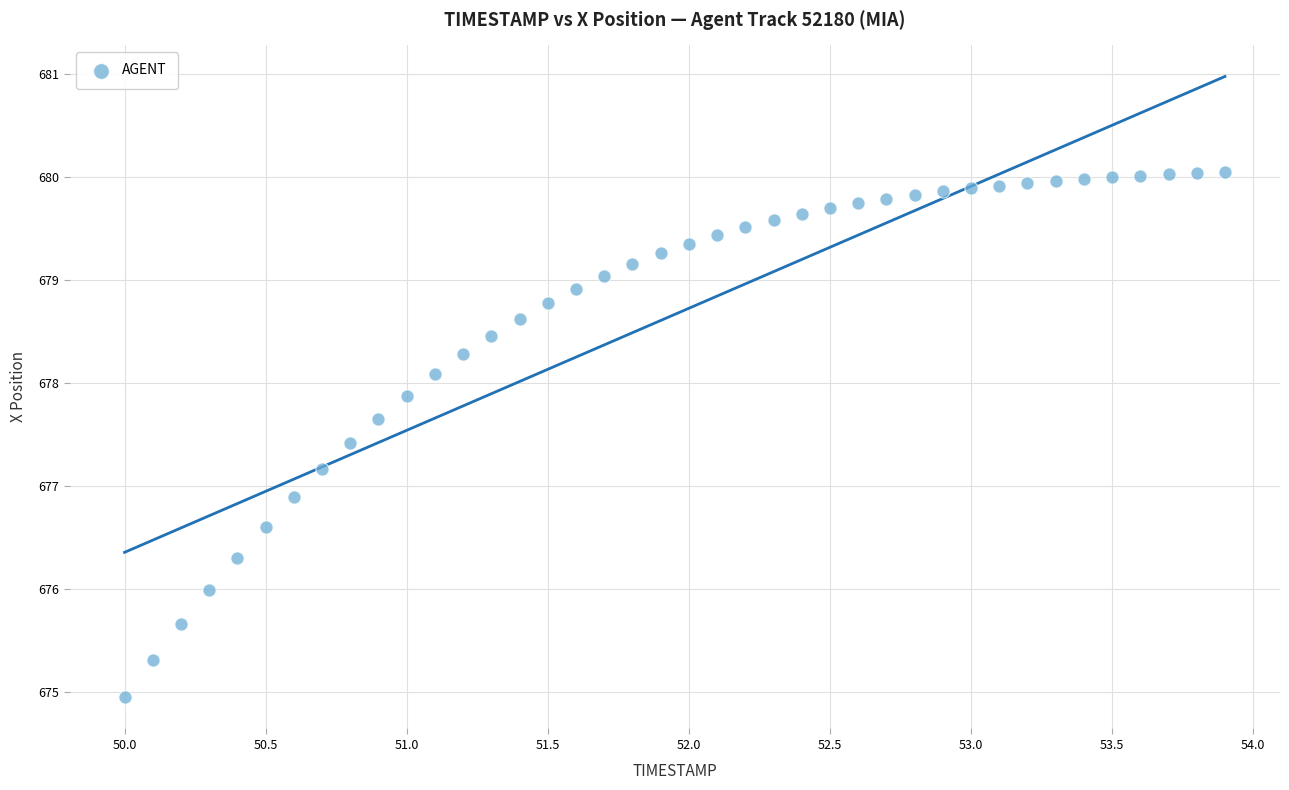

What is the range of X values (max minus min)?

3.9